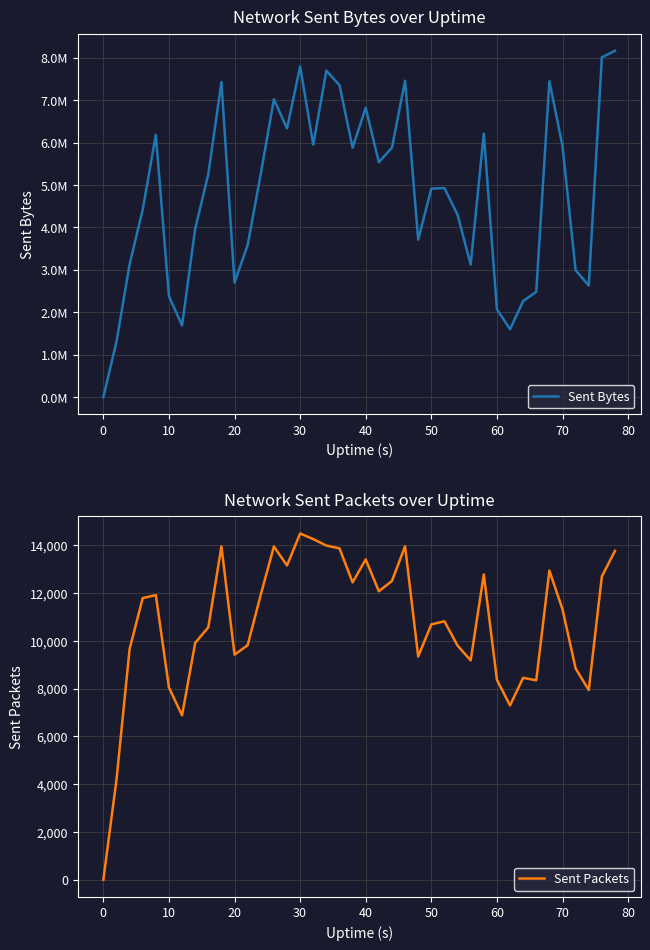

What is the sum of all Sent Packets values?

428684